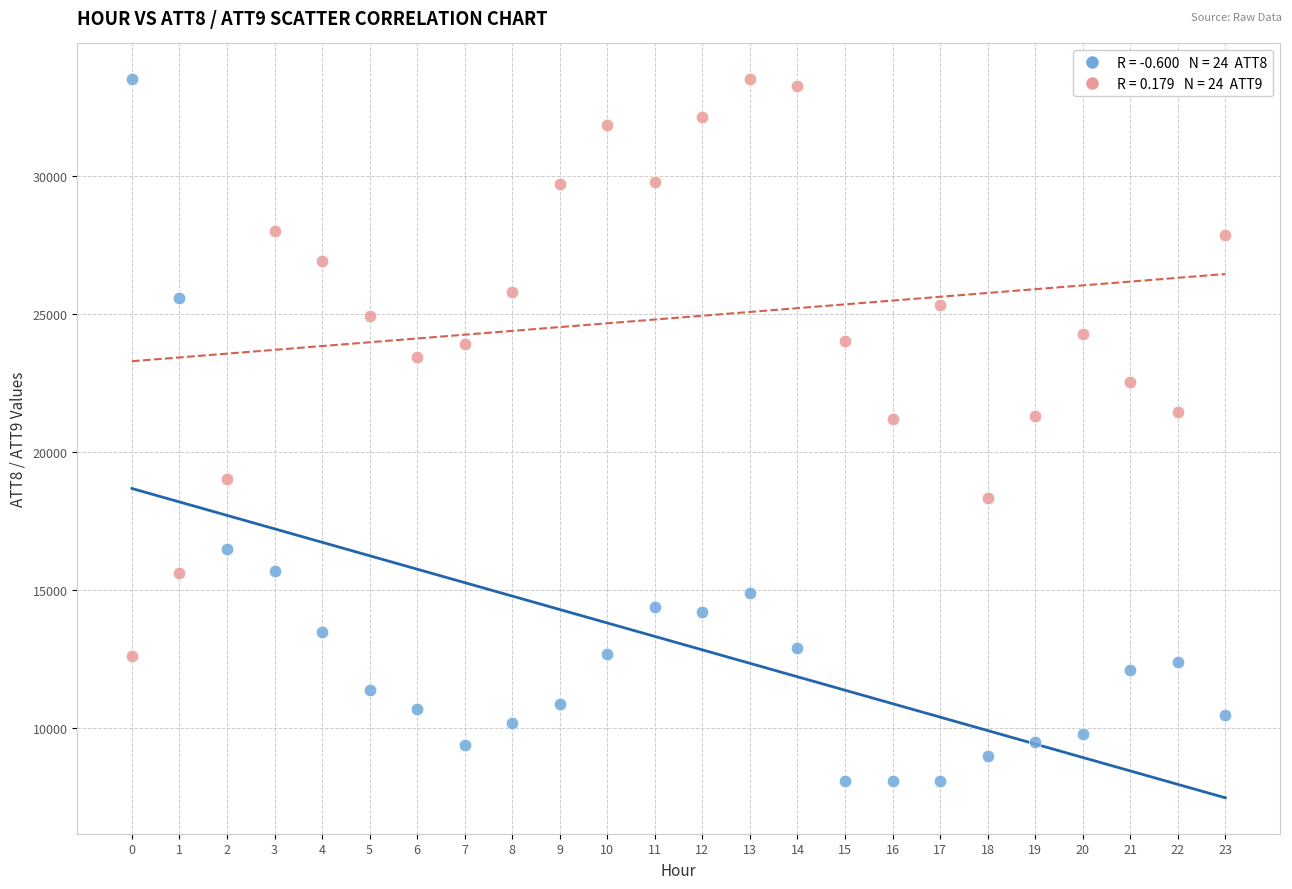

Across all data points, what is the range of Y values (max minus min)?

25400.0